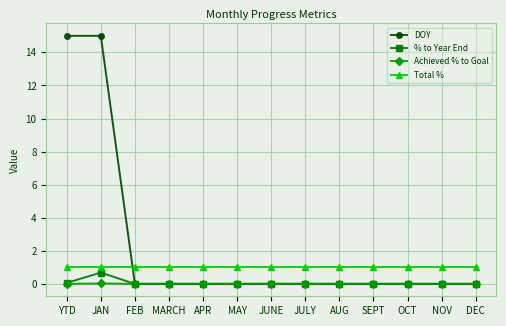

Between which two adjacent categories do Total % and DOY first intersect?

JAN and FEB